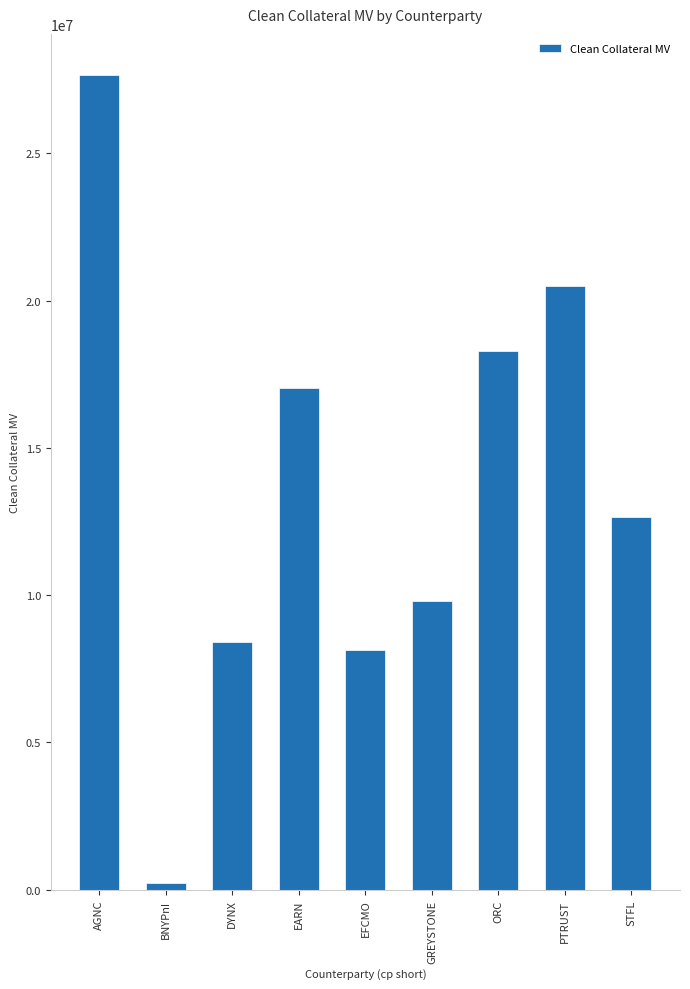

Approximately how many times larger is the value at AGNC compared to PTRUST?

1.3